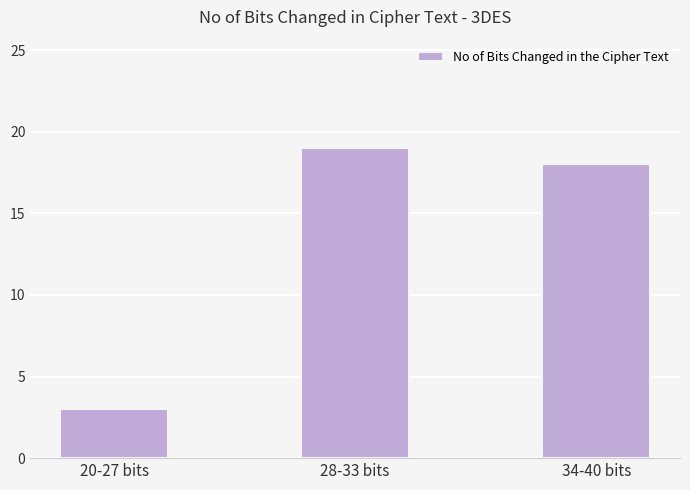

True or false: the data shows 9 at 28-33 bits.

False